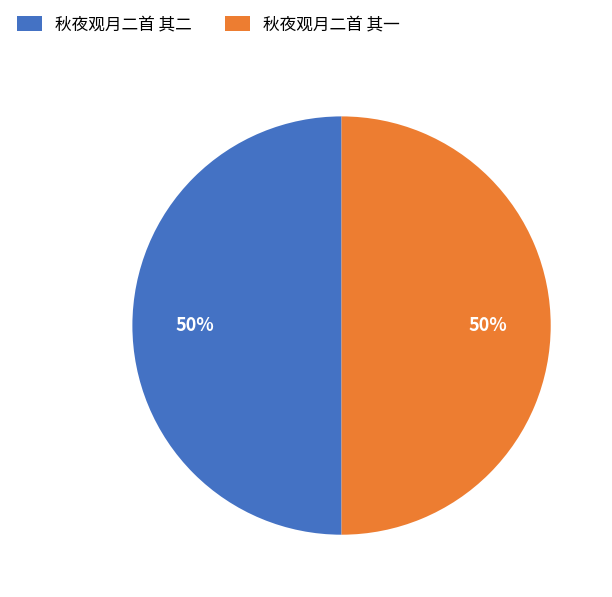

How many slices are in this pie chart?

2